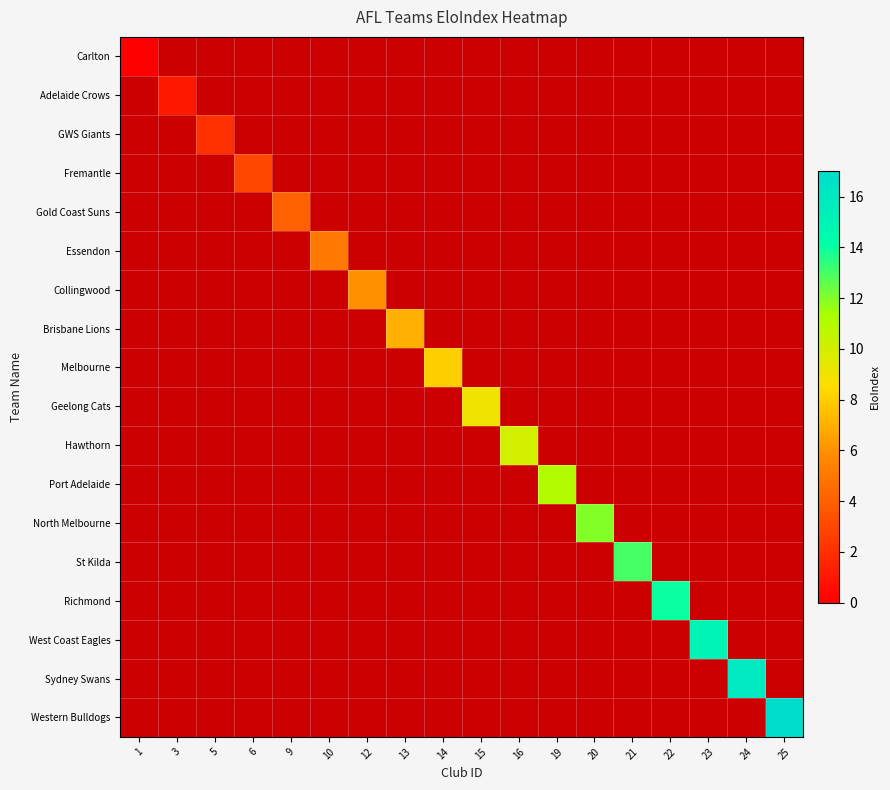

Count the number of categories in the chart.

18